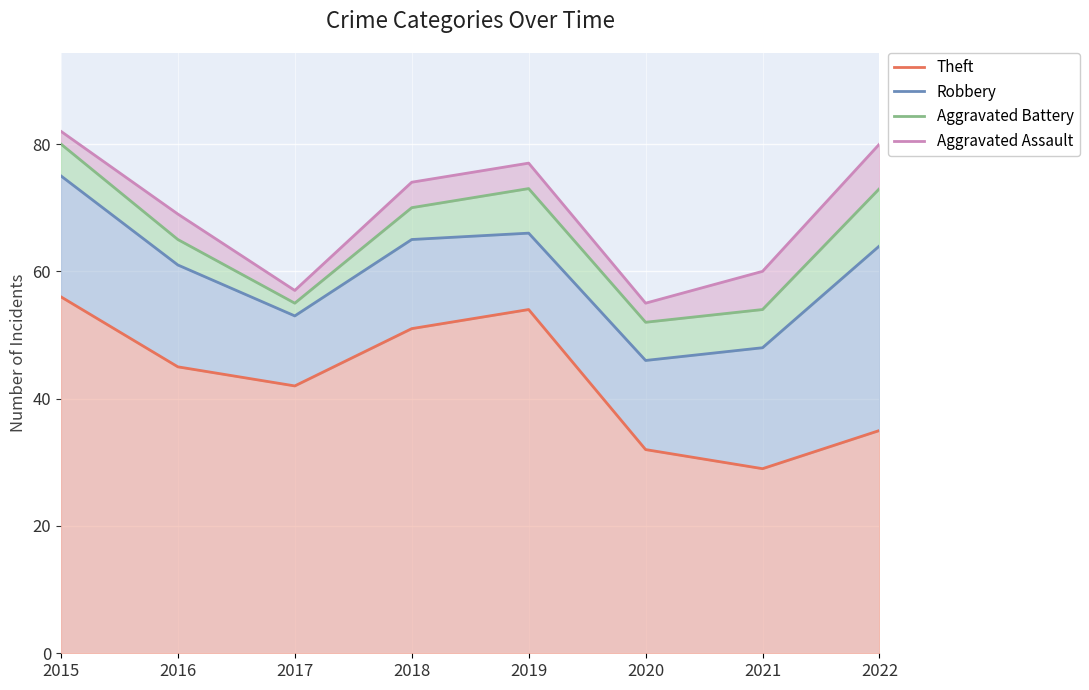

What are all the series names shown in the legend?

Theft, Robbery, Aggravated Battery, Aggravated Assault